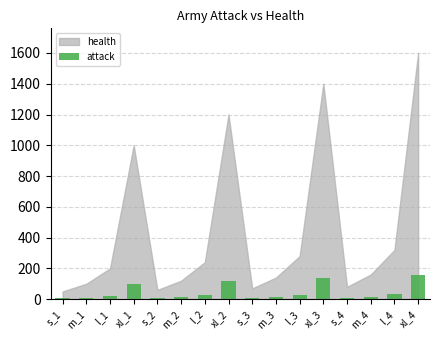

The value at xl_2 is 120. True or false?

True